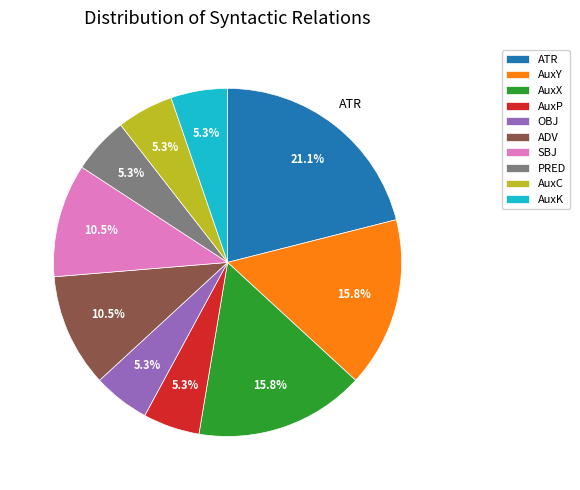

What percentage is the PRED slice, to the nearest percent?

5%